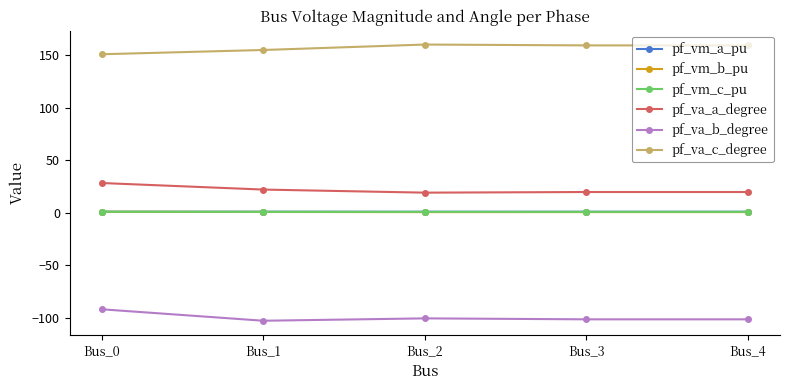

Which series has the largest total across all categories?

pf_va_c_degree